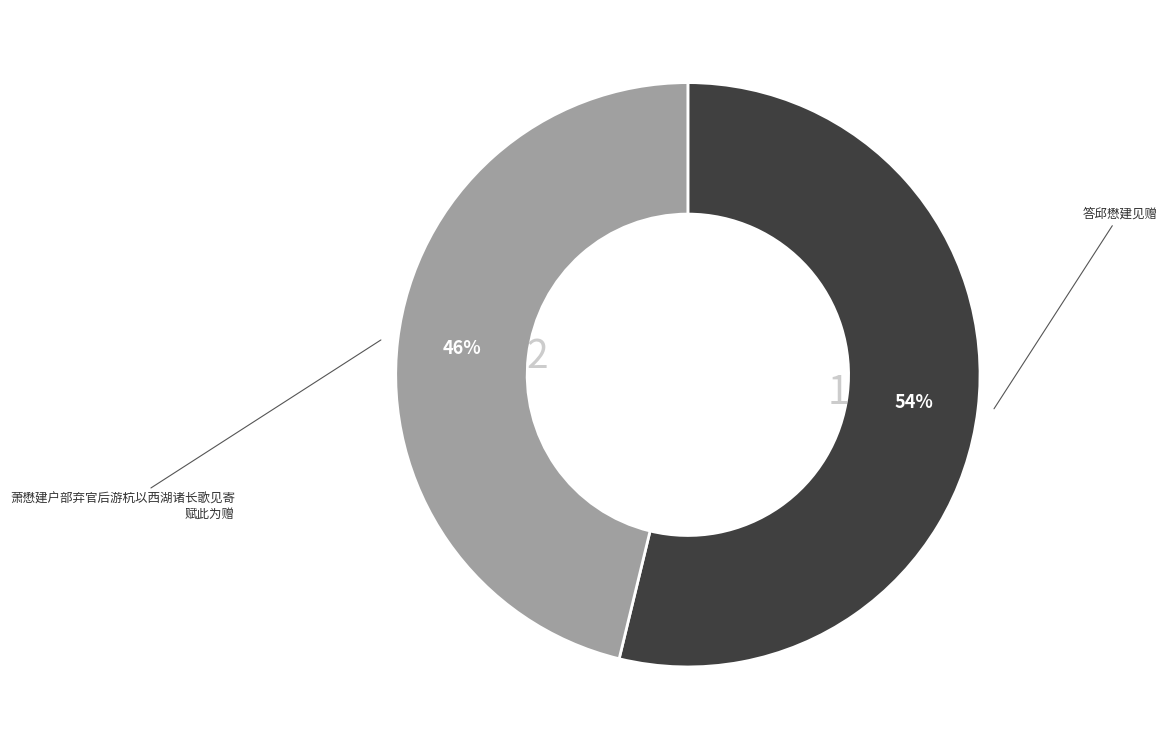

To the nearest percent, what is the difference between the largest and smallest slice percentages?

8%